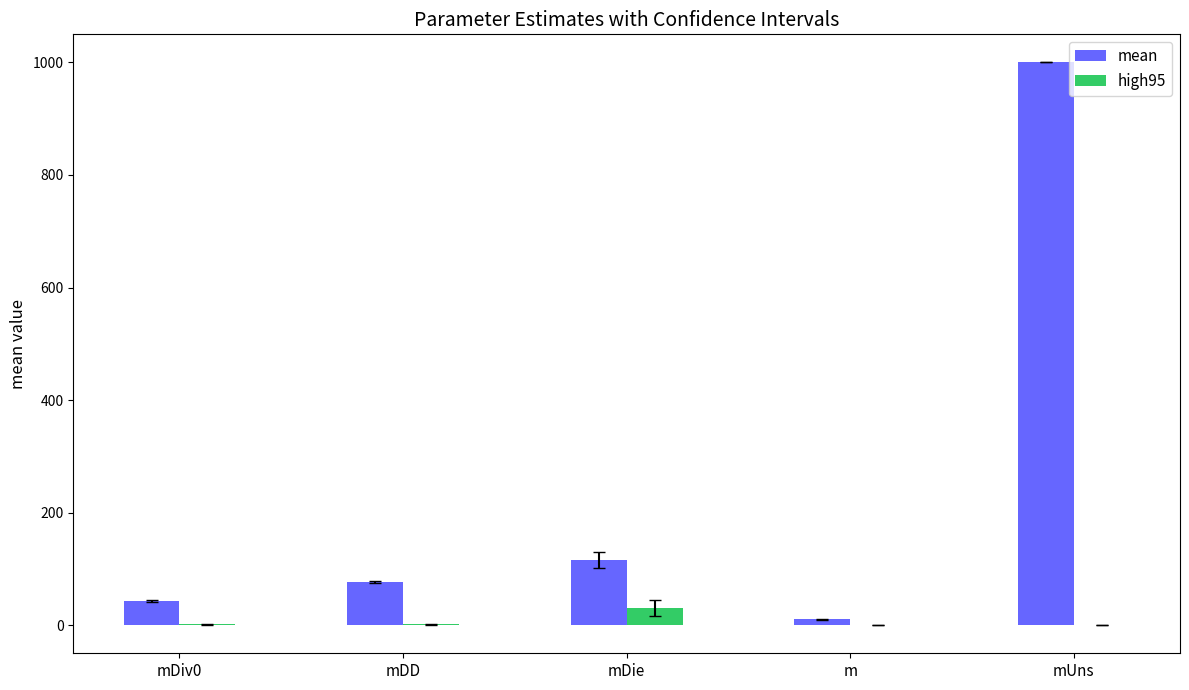

At which label does high95 reach its peak?

mDie